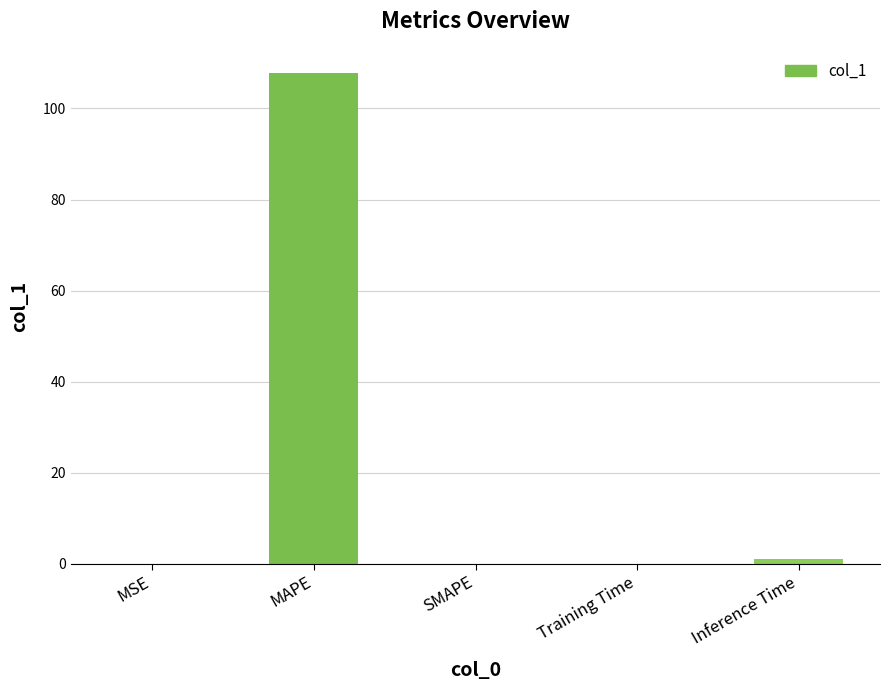

Count the number of data series in this chart.

1